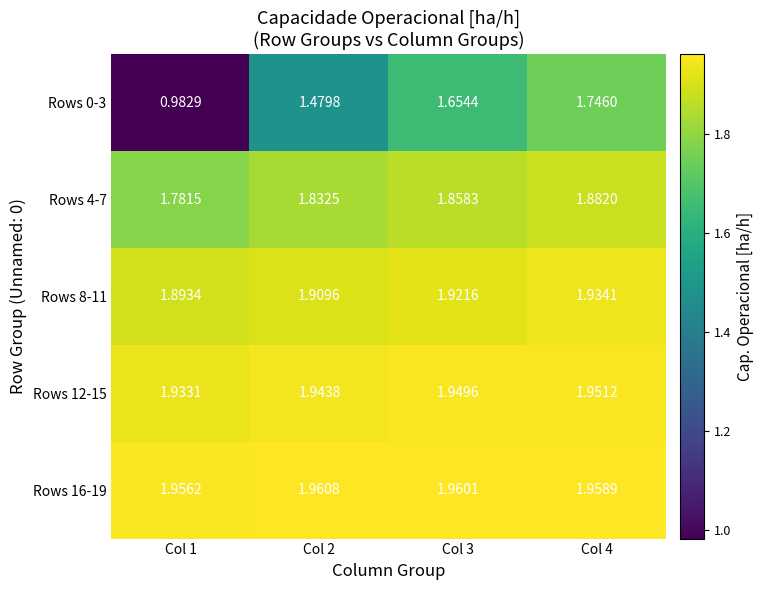

Rank the series by their maximum value, from highest to lowest.

Rows 16-19, Rows 12-15, Rows 8-11, Rows 4-7, Rows 0-3